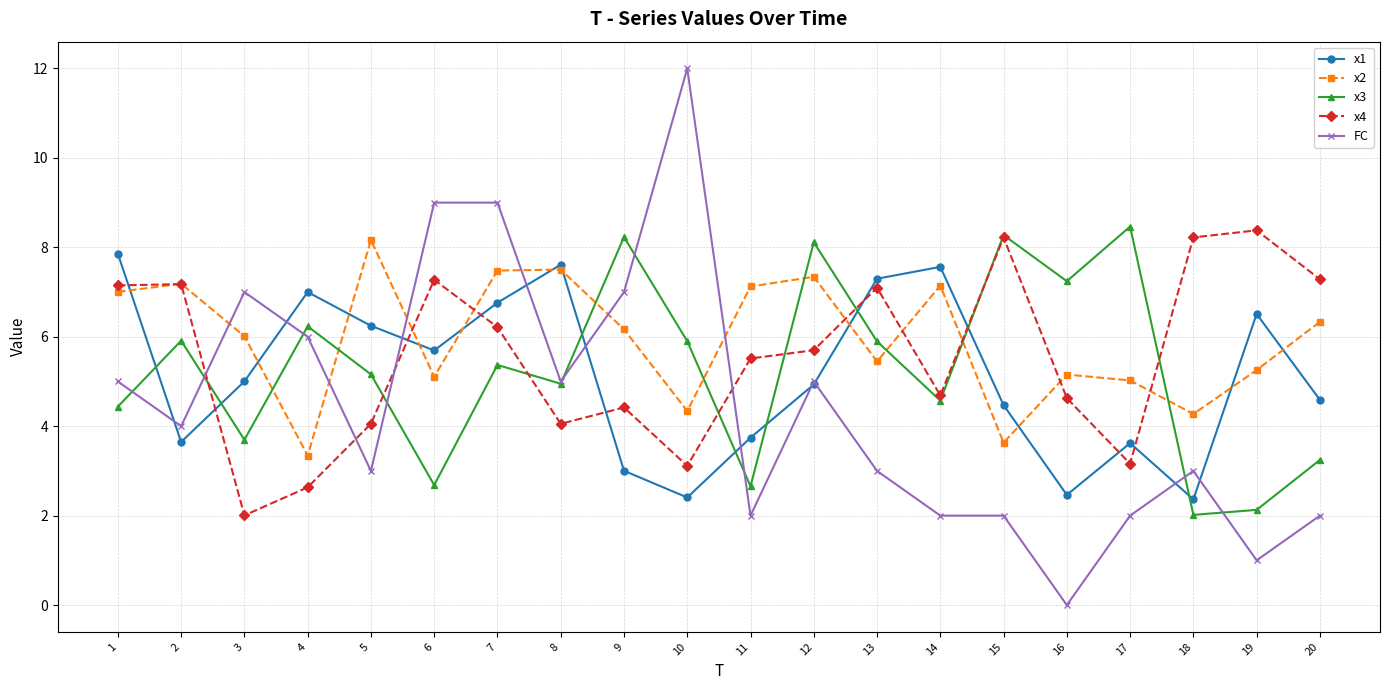

What is the sum of all FC values?

89.0